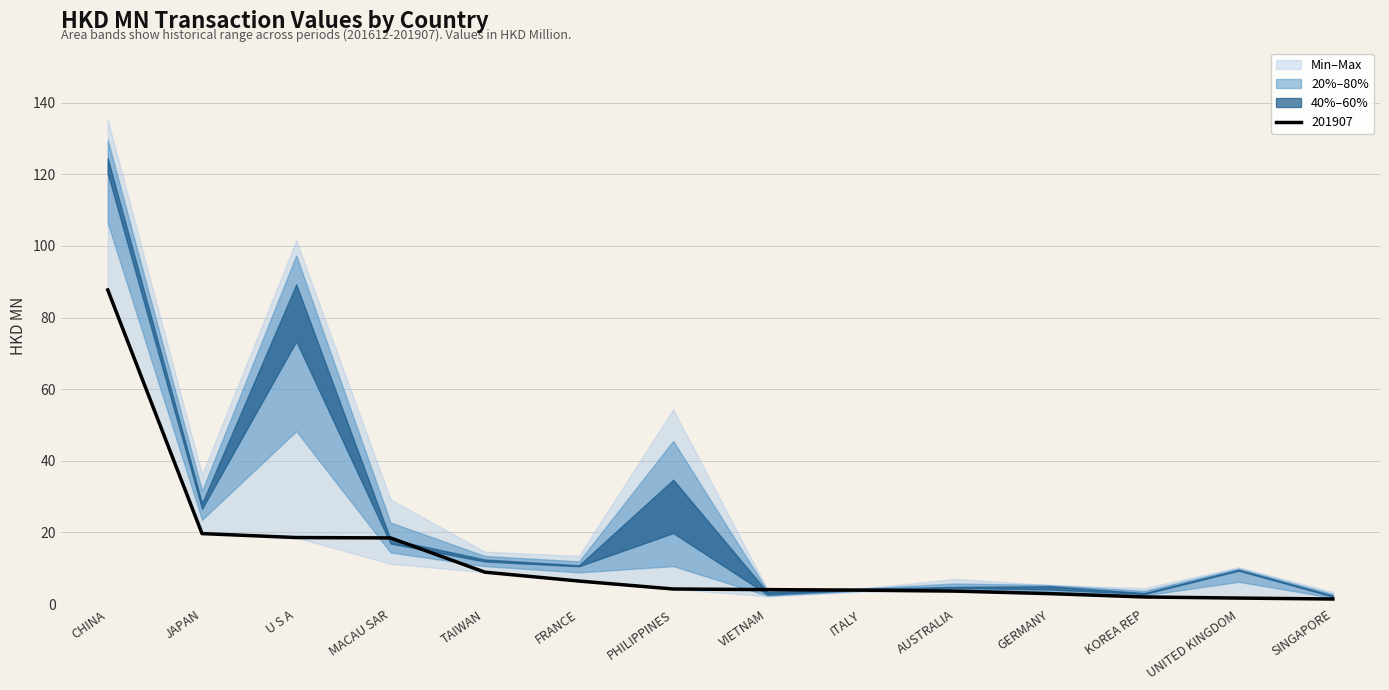

Is it true that 201907 equals 6.4 at FRANCE?

True